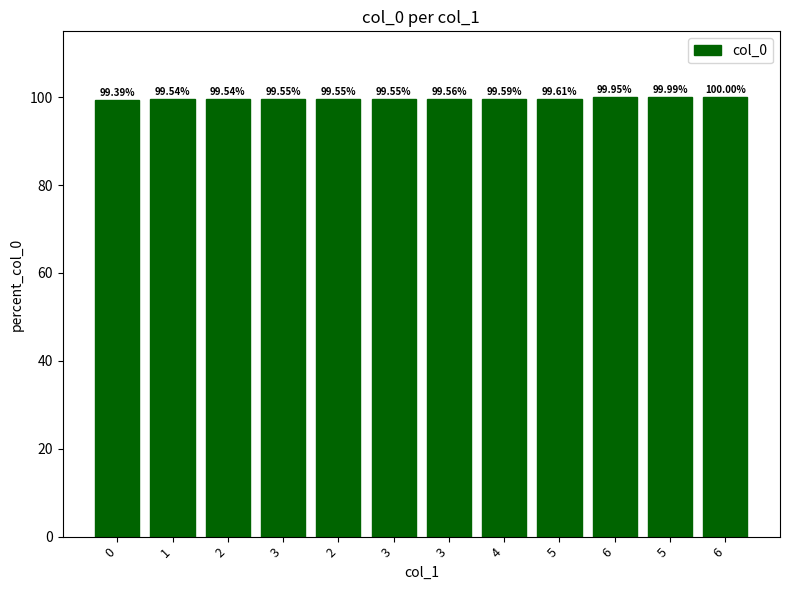

Are the bars grouped side by side (vs. stacked)?

No